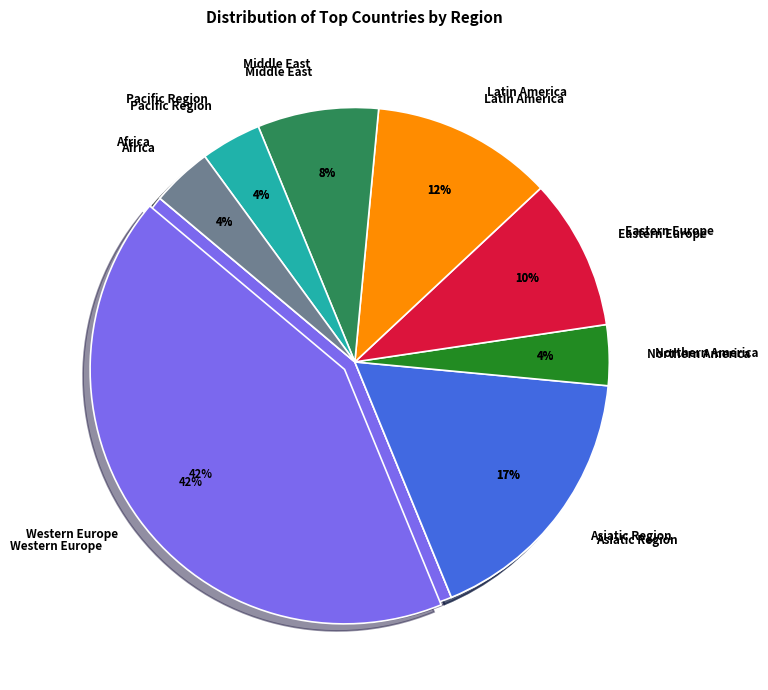

Is there any slice that represents more than half of the pie?

No